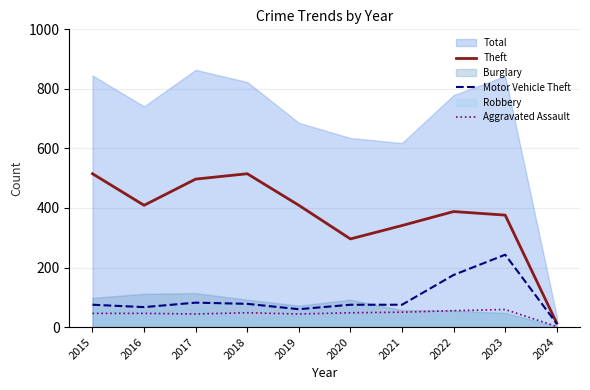

What is the difference between the maximum and second lowest values in the Motor Vehicle Theft series?

183